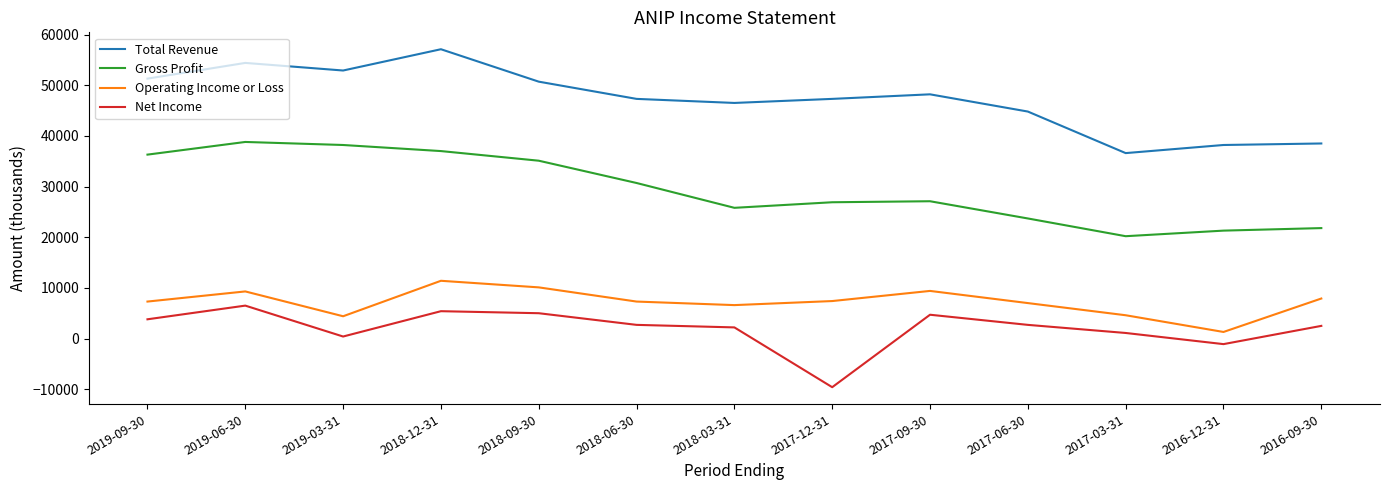

At which label does Gross Profit first exceed 27100?

2019-09-30